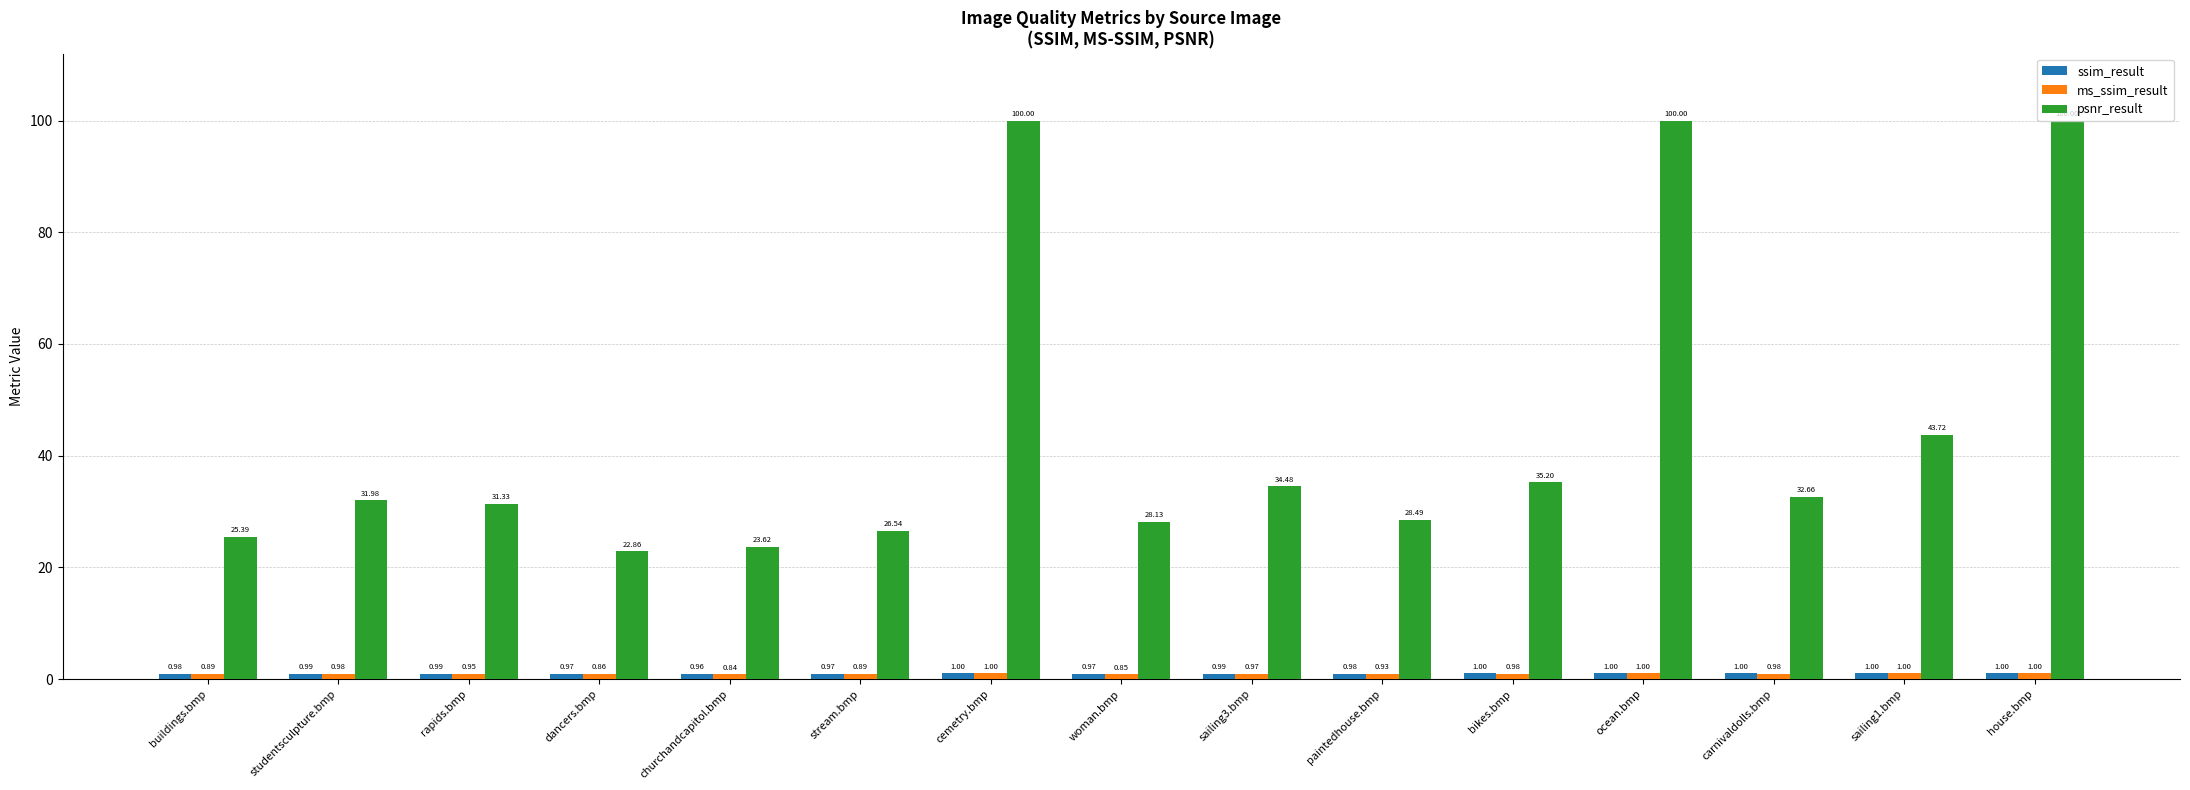

At which label does psnr_result reach its minimum?

dancers.bmp